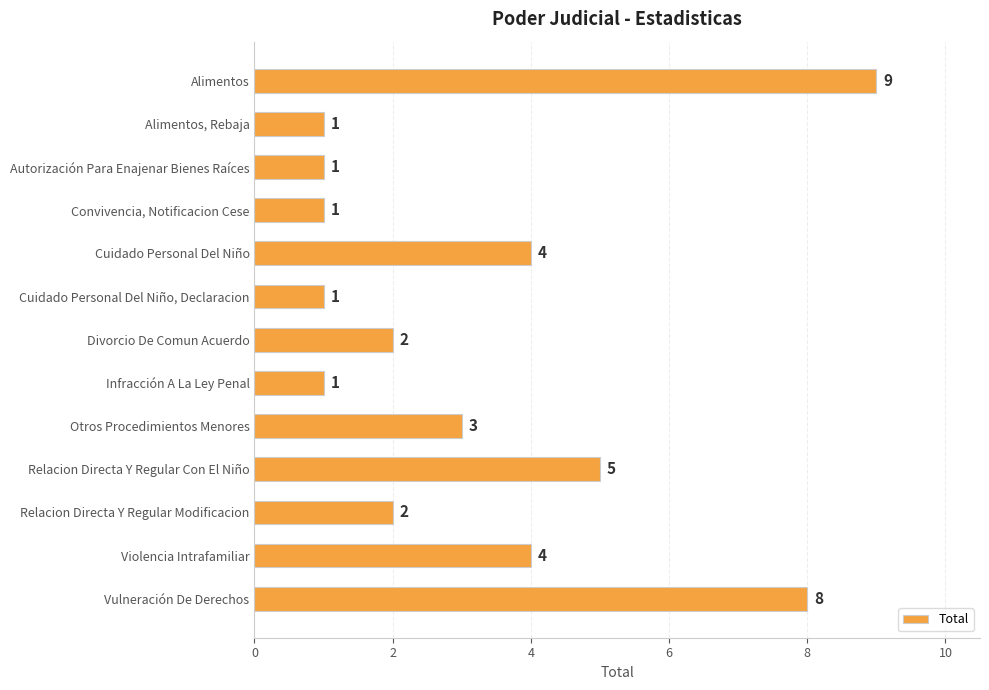

Reading bottom to top, what are all the values shown in this chart?

8	4	2	5	3	1	2	1	4	1	1	1	9